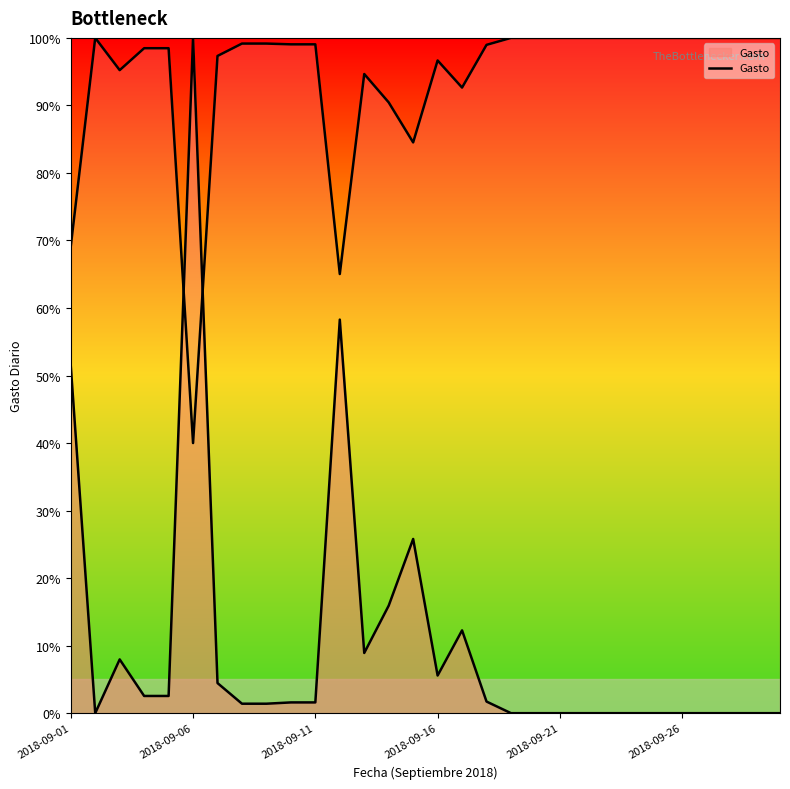

How many data points are less than 1?

13